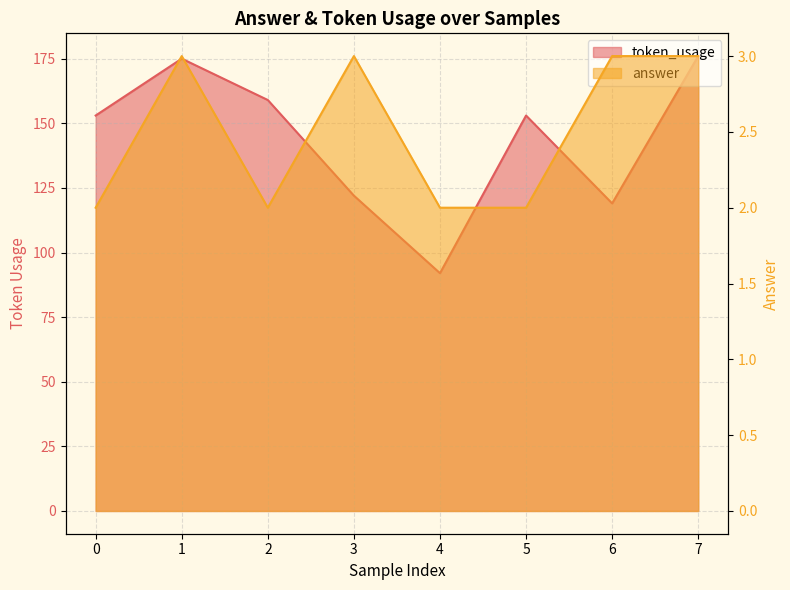

Rank the series by their average value, from highest to lowest.

token_usage, answer